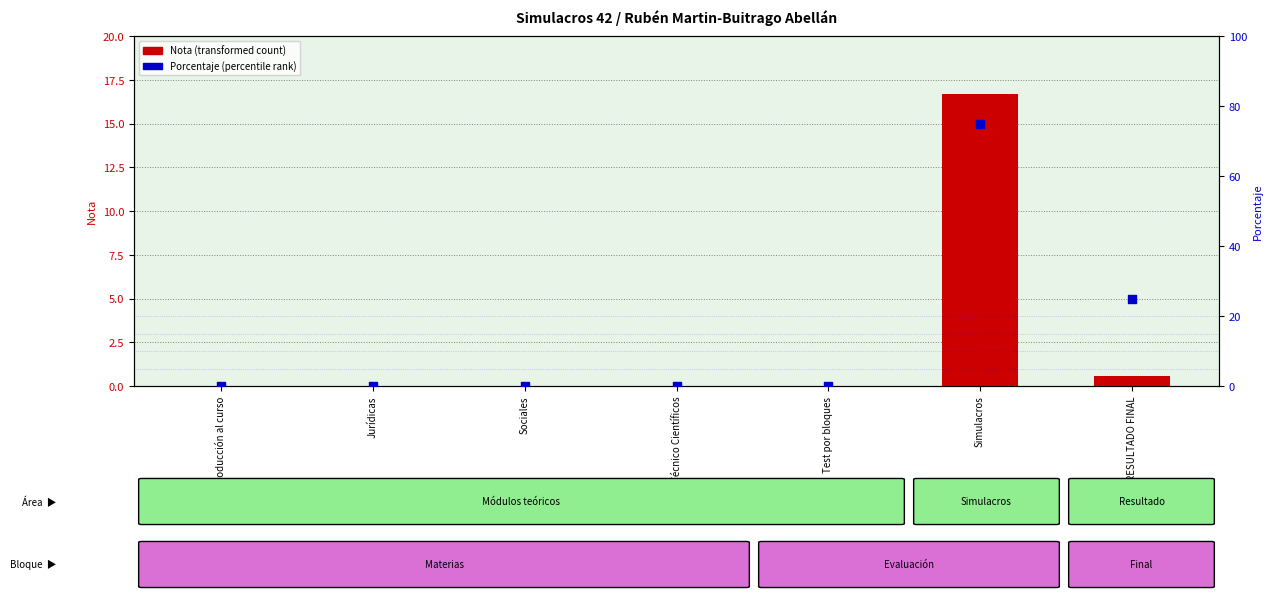

Which series has the largest Y range (max minus min)?

Porcentaje (percentile rank)